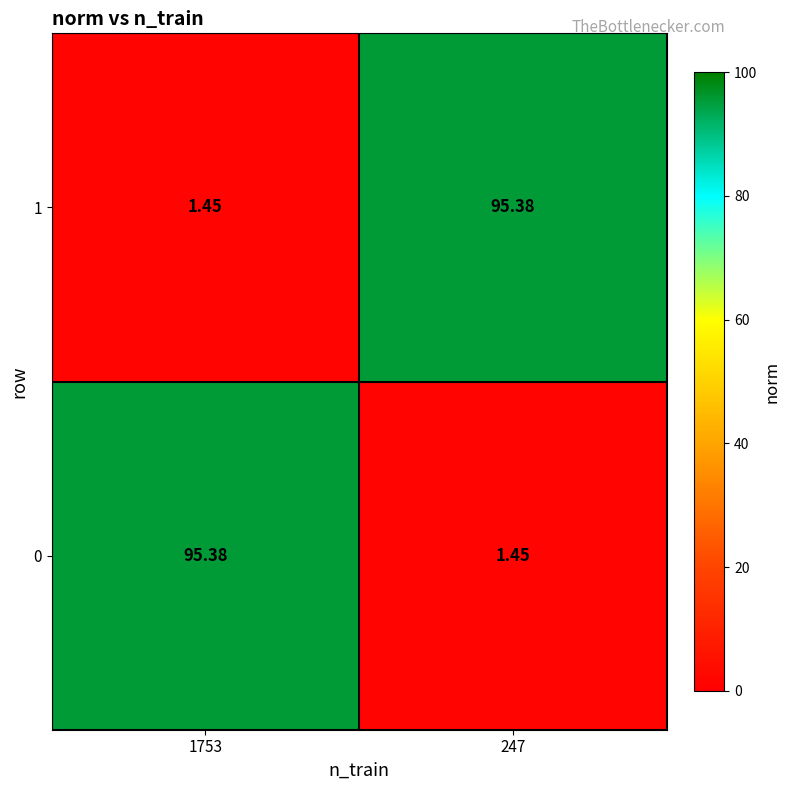

Reading left to right, extract all data points from this chart.

0: 1753=95.4	247=1.4
1: 1753=1.4	247=95.4